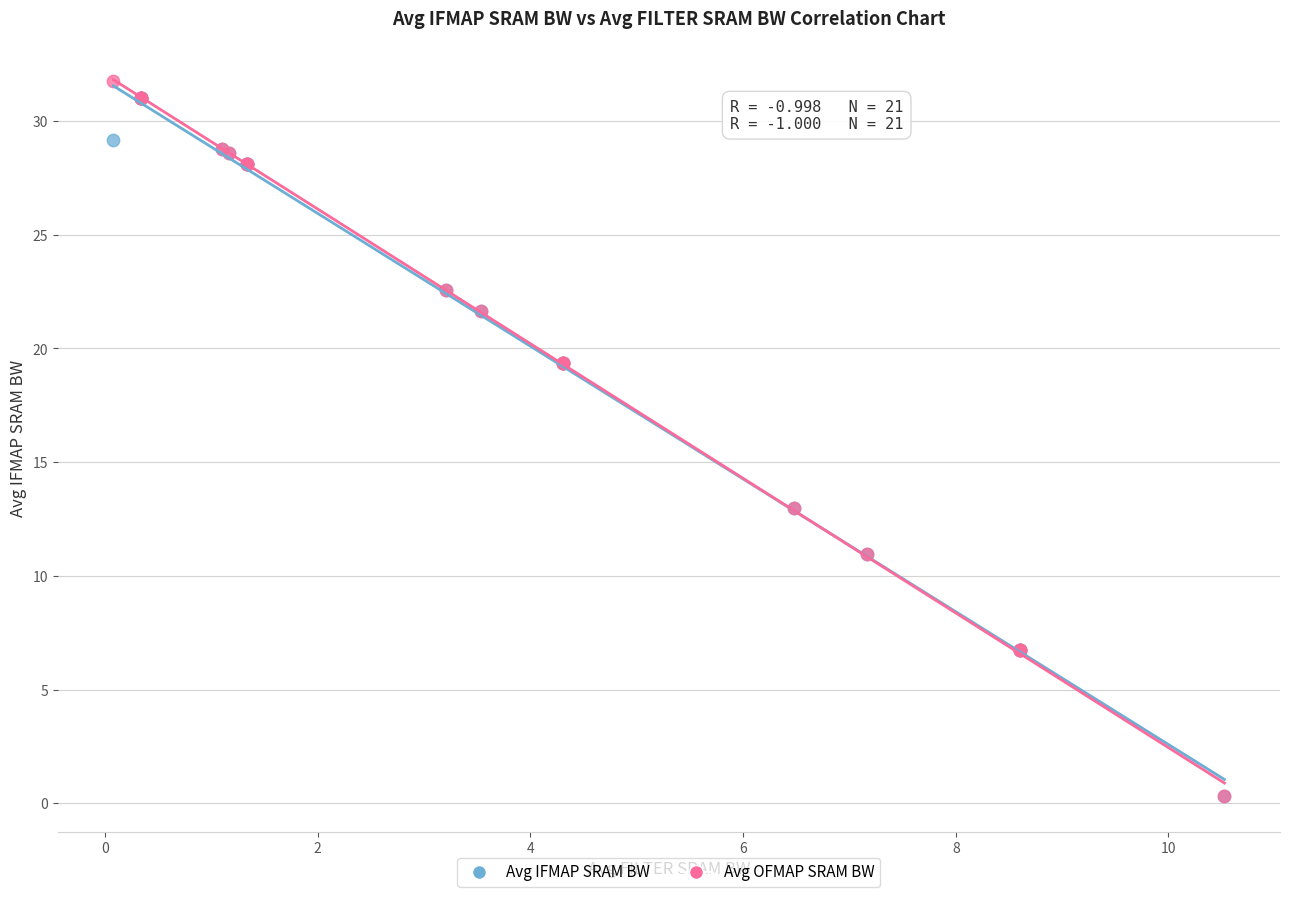

Which series contains the highest Y value?

Avg OFMAP SRAM BW